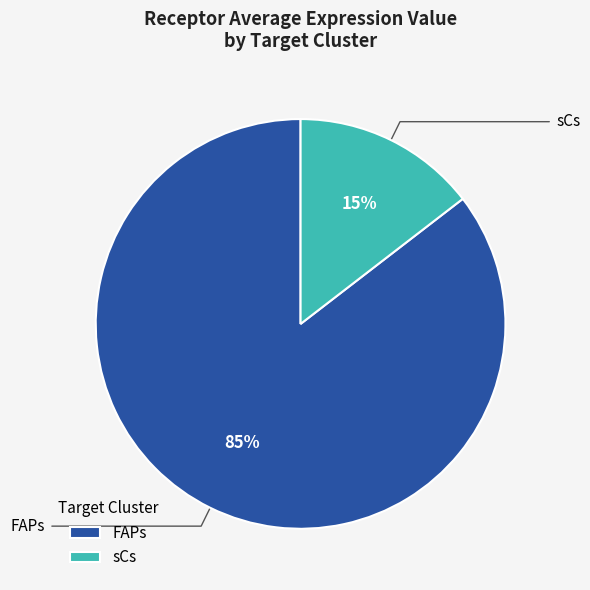

Which has a higher value, sCs or FAPs?

FAPs